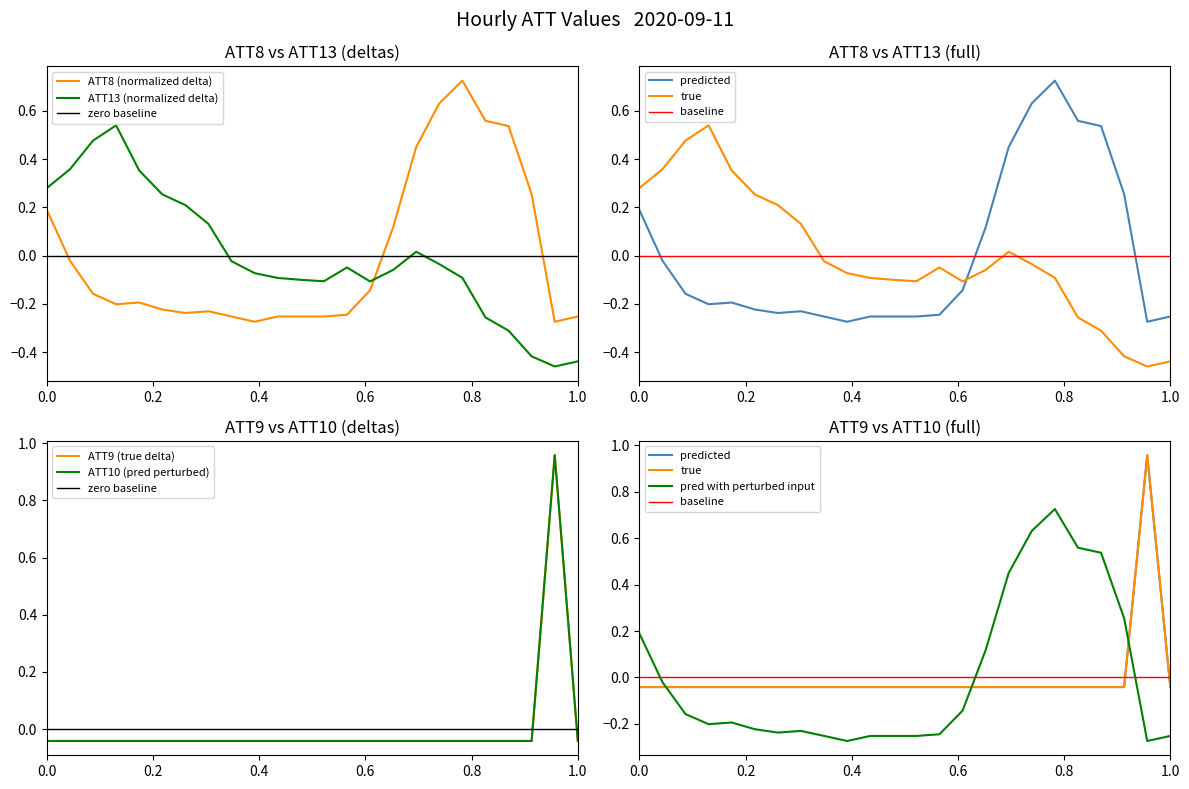

Is this an area chart (filled region under the line)?

No